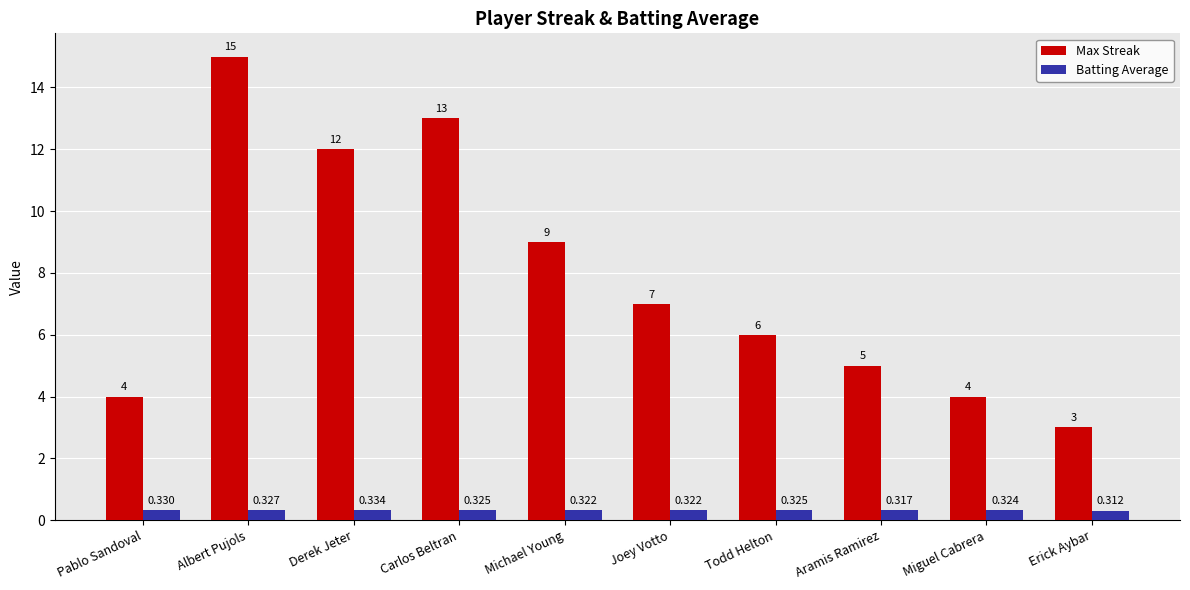

Between Joey Votto and Miguel Cabrera, which series saw the biggest shift?

Max Streak